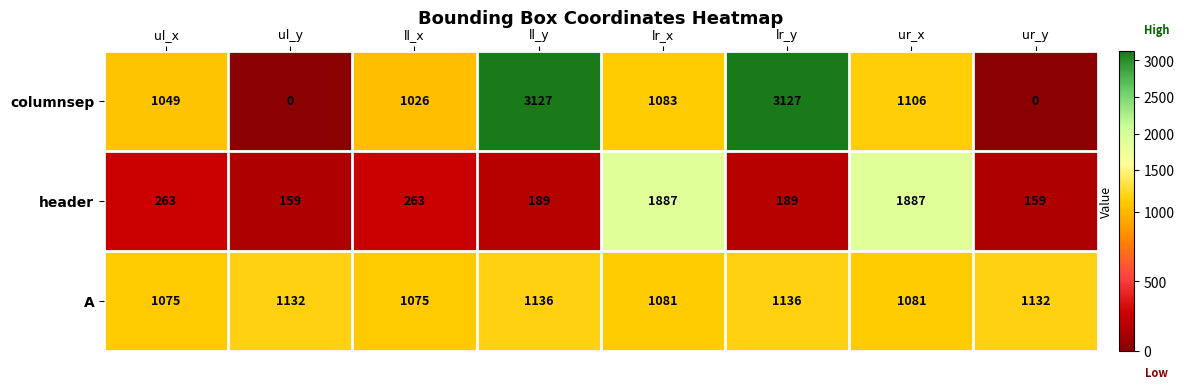

List the series in order of their overall mean, lowest first.

header, A, columnsep